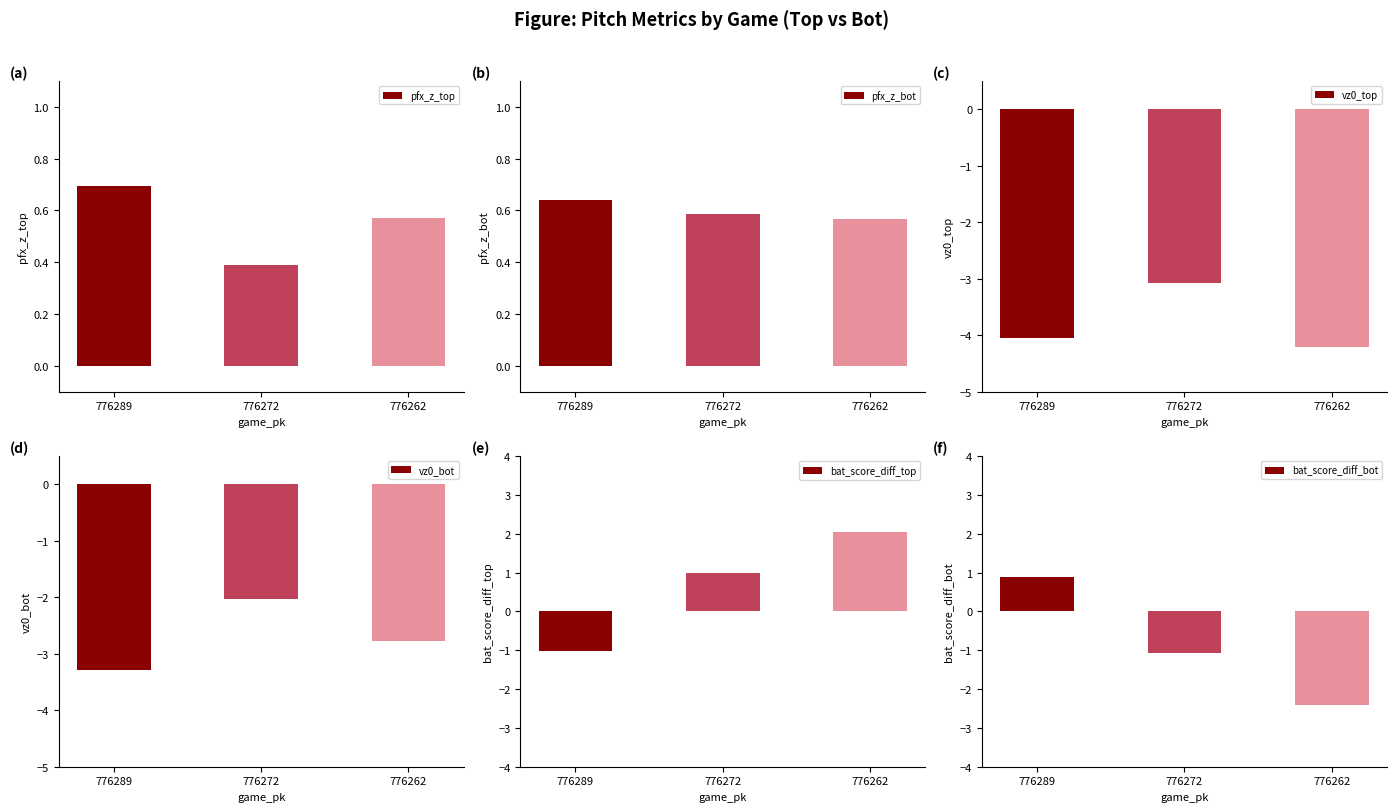

True or false: vz0_top has a value of -1.6 at 776272.

False